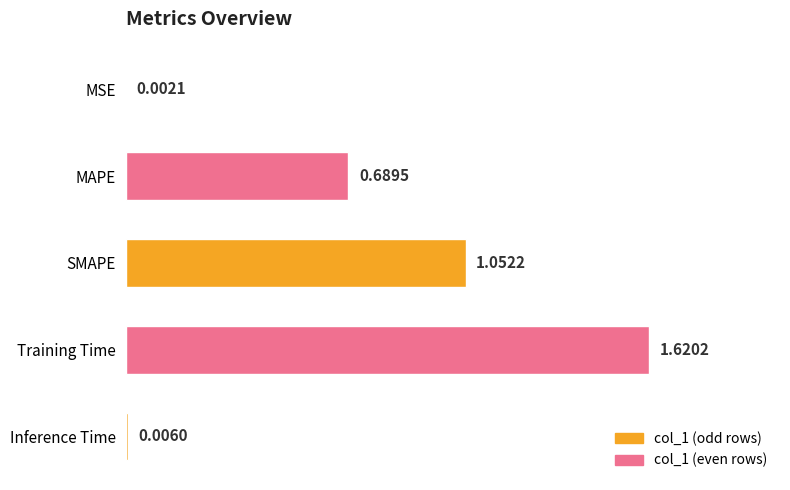

What is the change in value from MAPE to Training Time?

+0.9